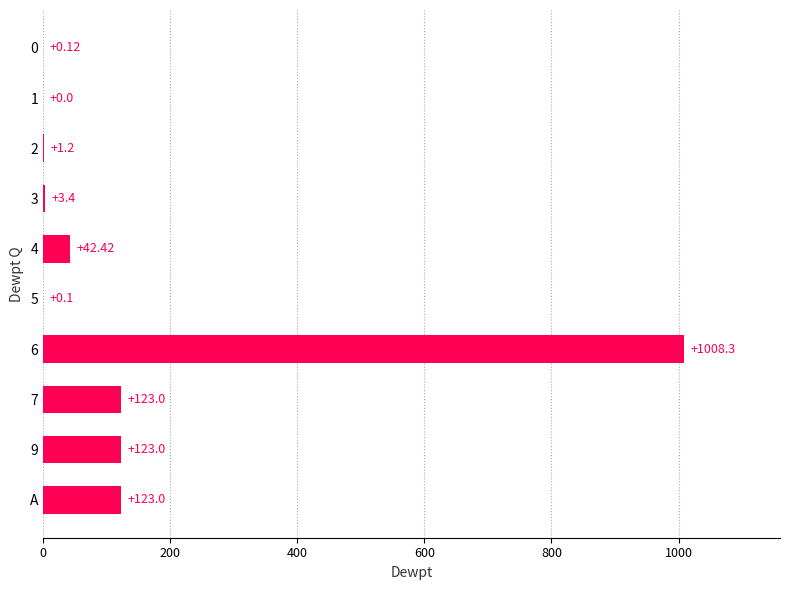

How many series are shown in this chart?

1